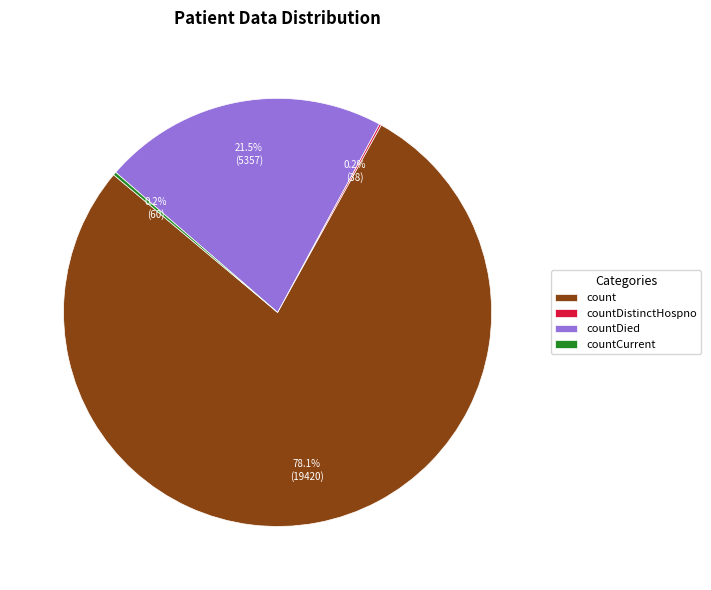

Which category has the biggest portion of the pie?

count